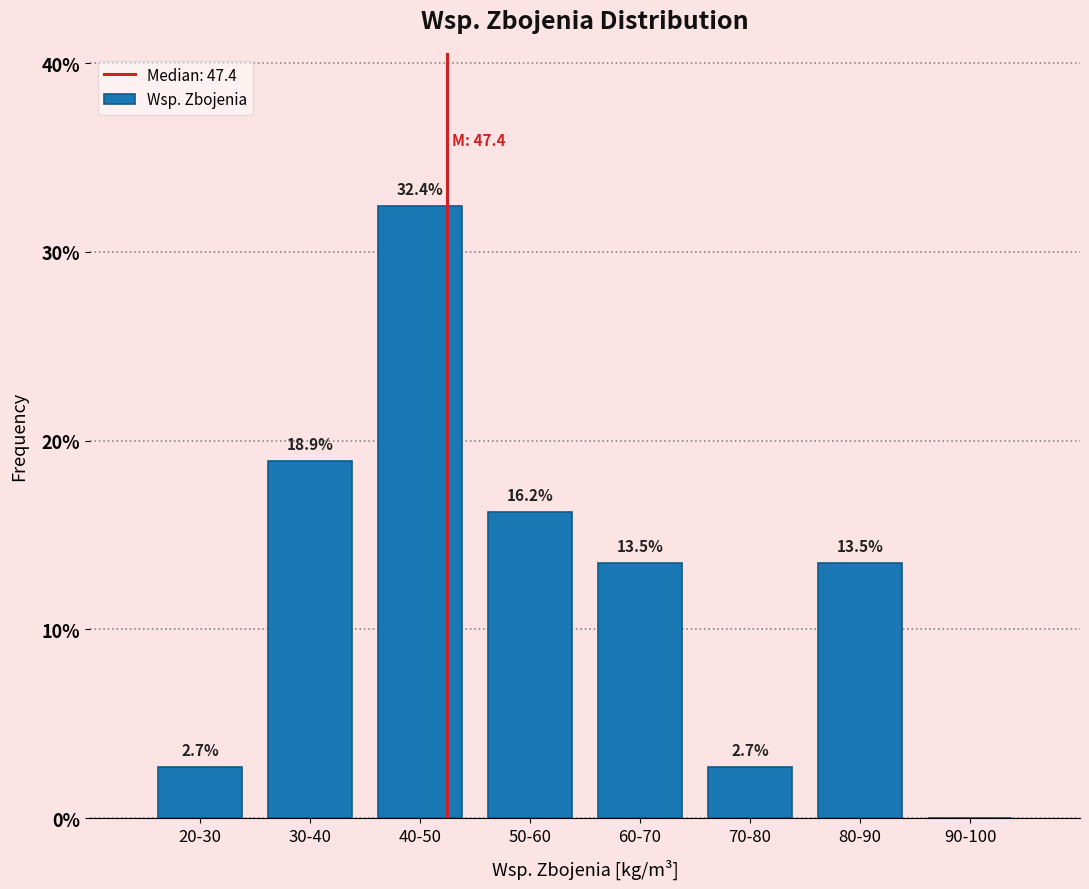

Reading left to right, what are all the values shown in this chart?

20-30=2.7	30-40=18.9	40-50=32.4	50-60=16.2	60-70=13.5	70-80=2.7	80-90=13.5	90-100=0.0